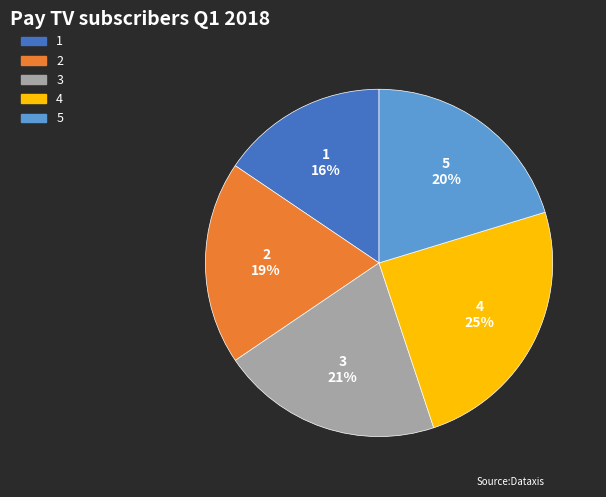

Count the number of slices in the pie.

5